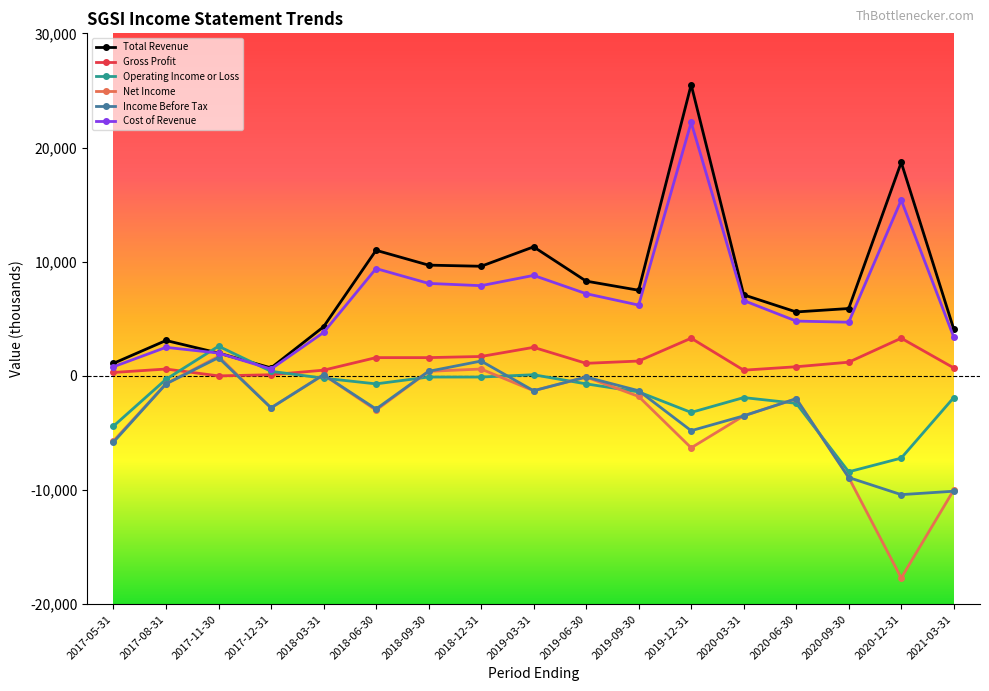

What is the value of the Gross Profit point at the 14th from the left?

800